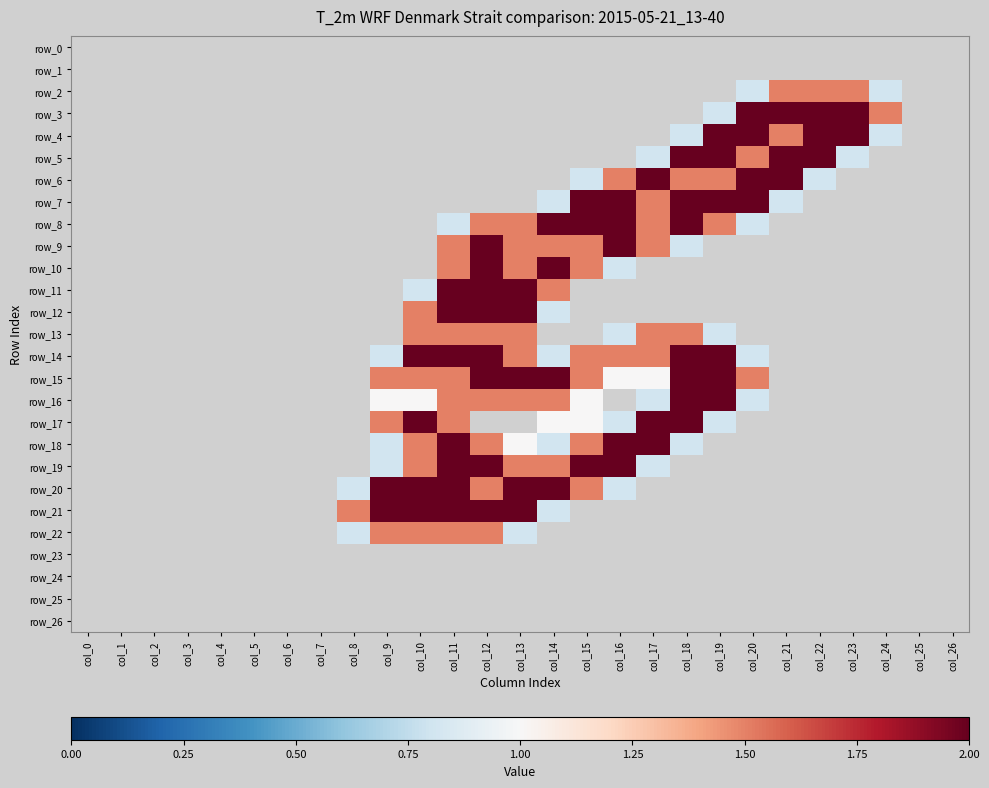

At how many categories does at least one series exceed 0?

17